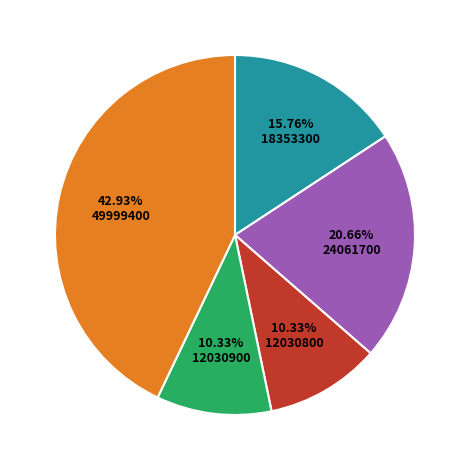

Is there any slice that represents more than half of the pie?

No